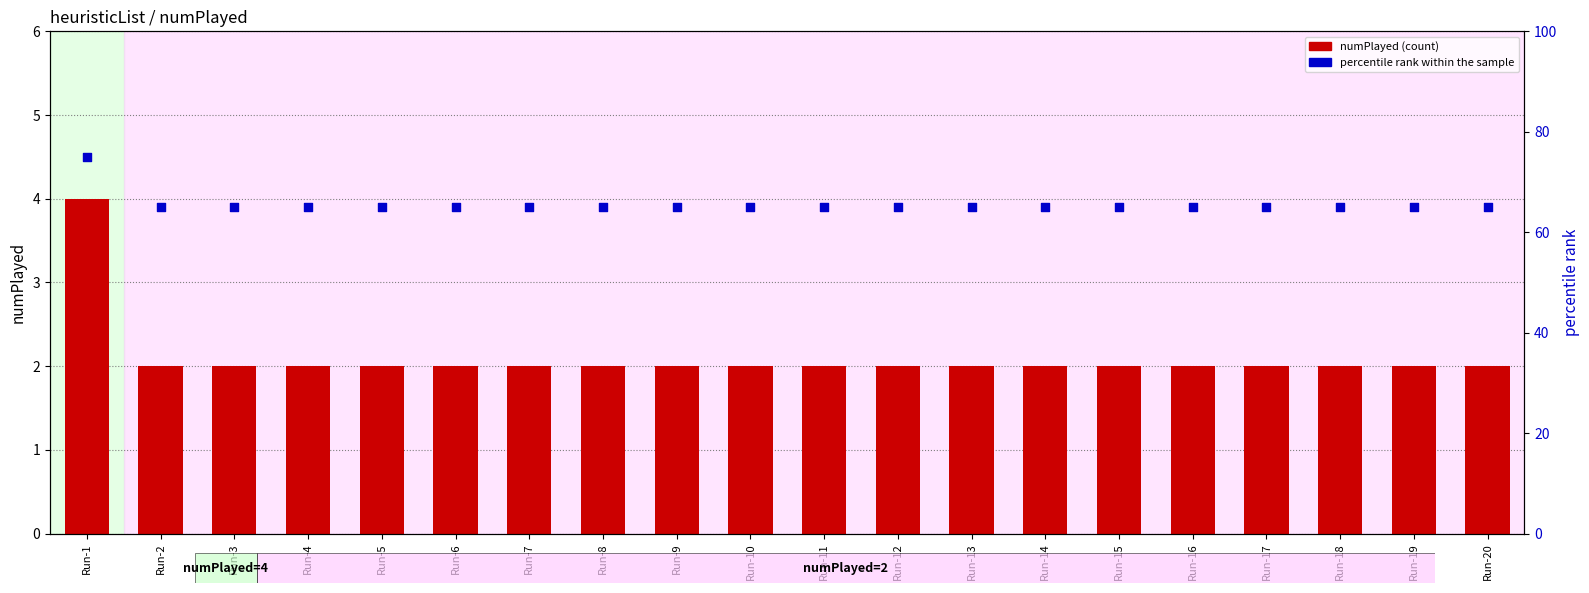

At how many categories does at least one series exceed 45?

20